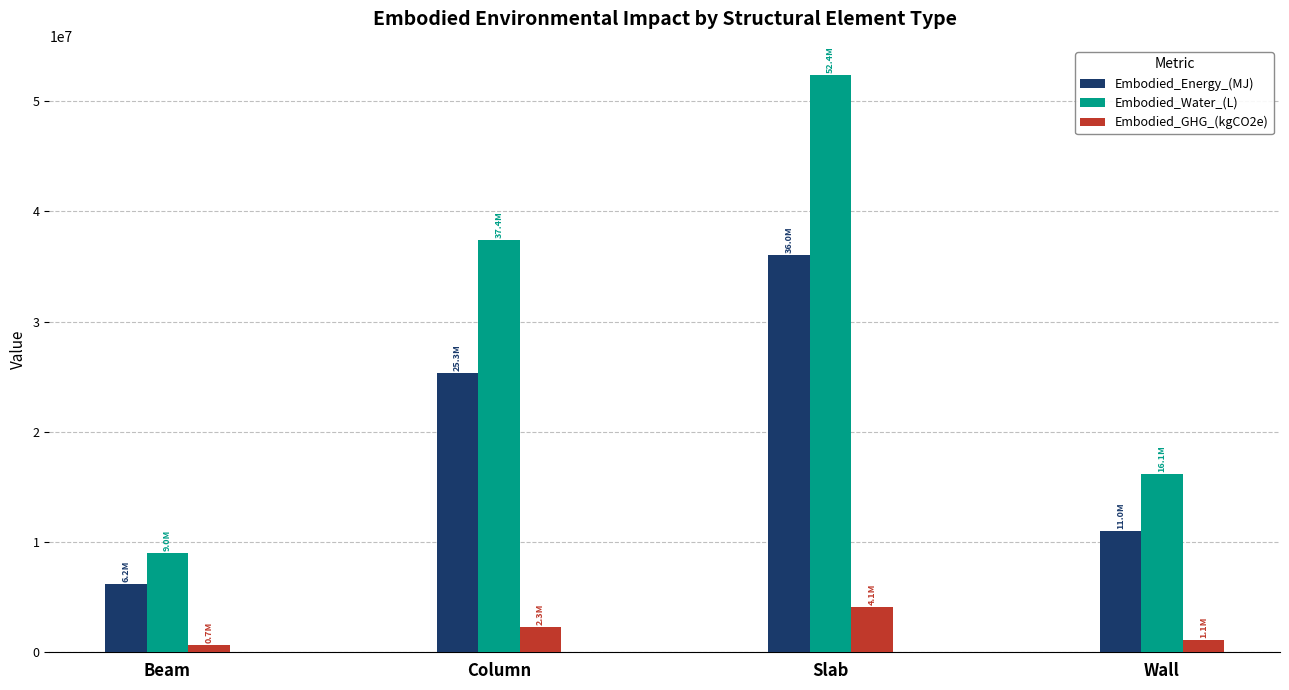

What is the value of the Embodied_Energy_(MJ) bar at the 1st from the left?

6201863.0